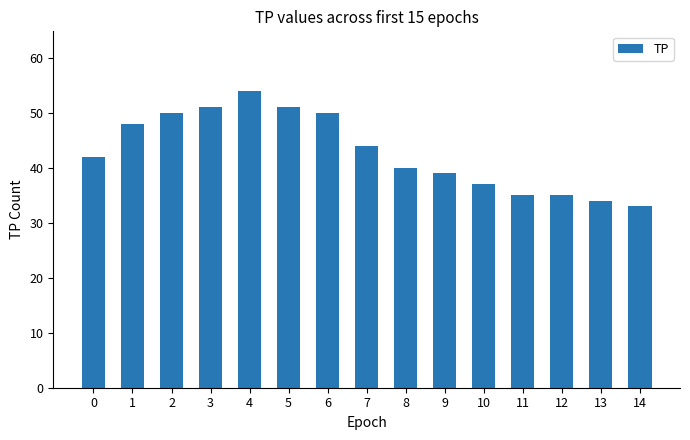

What is the value of the 3rd bar from the left?

50